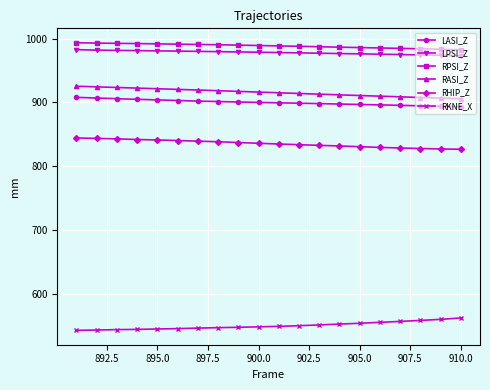

What is the minimum value for RASI_Z?

905.9